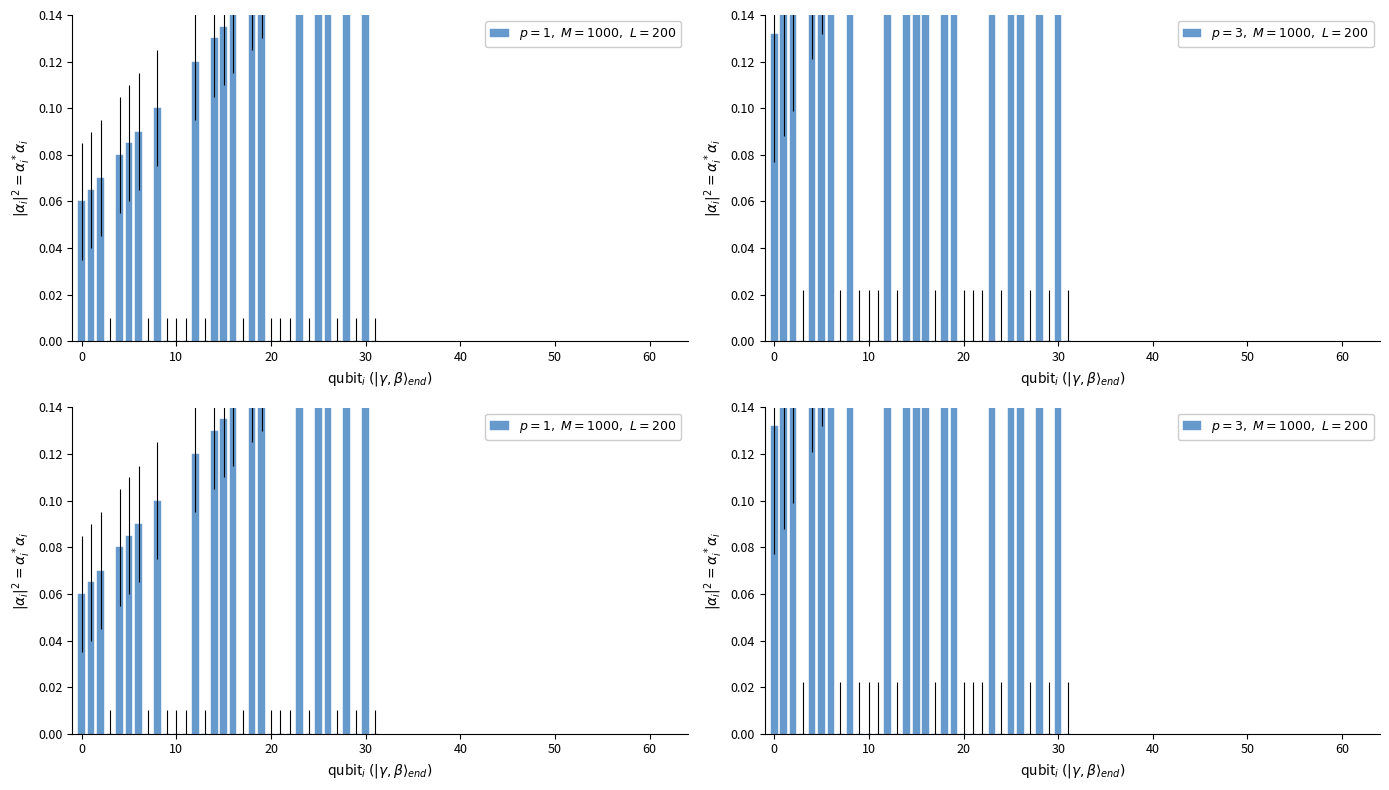

Is it true that $p=1,\ M=1000,\ L=200$ equals 0.1 at 70?

False